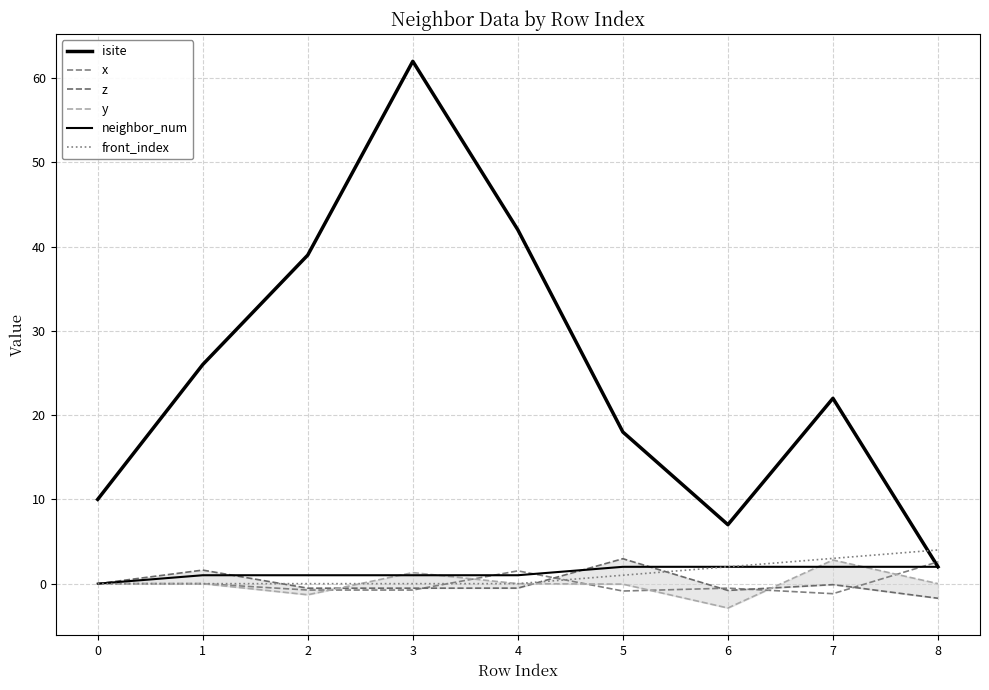

How many positive values does the x series have?

3